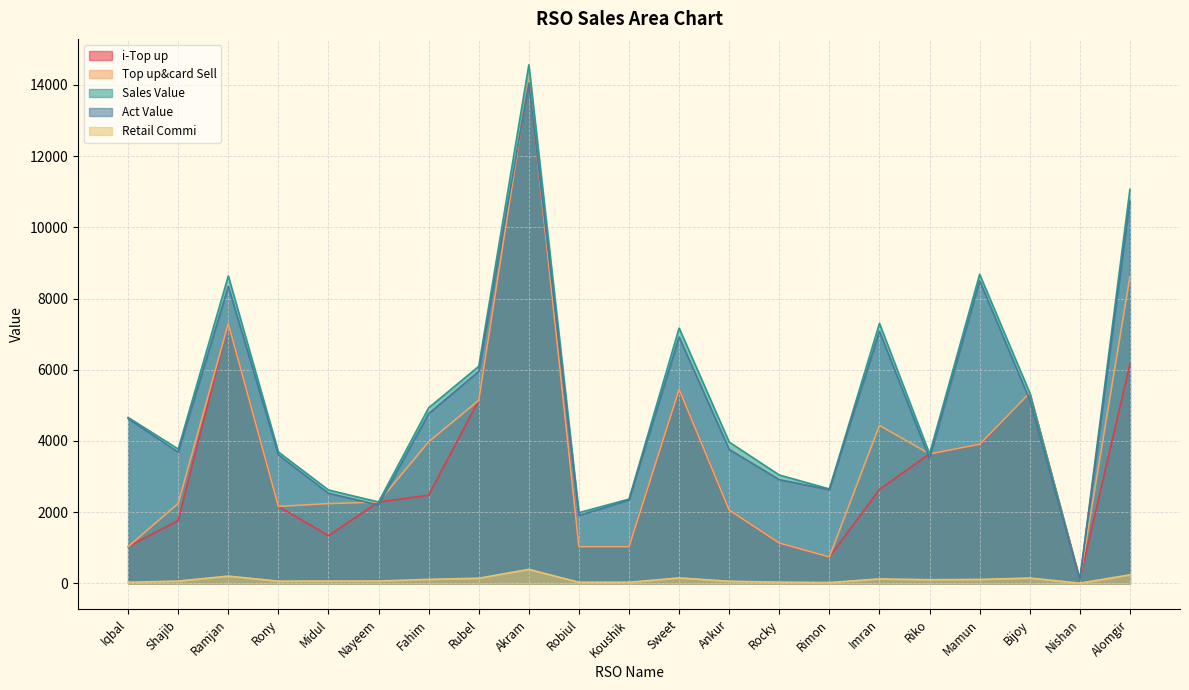

What is the sum of the i-Top up values at Rony and Sweet?

7610.0